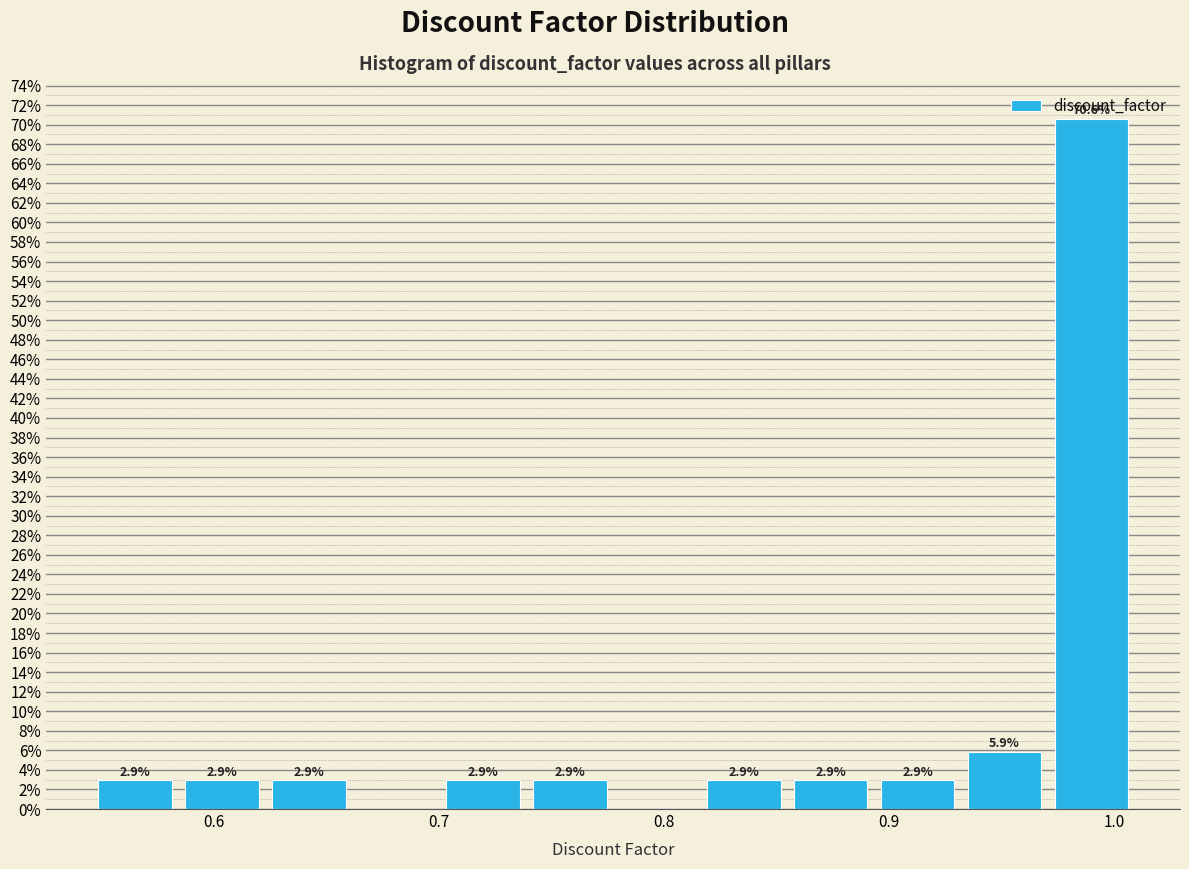

Read against the x-axis, roughly where is the centre of the tallest bar?

0.99